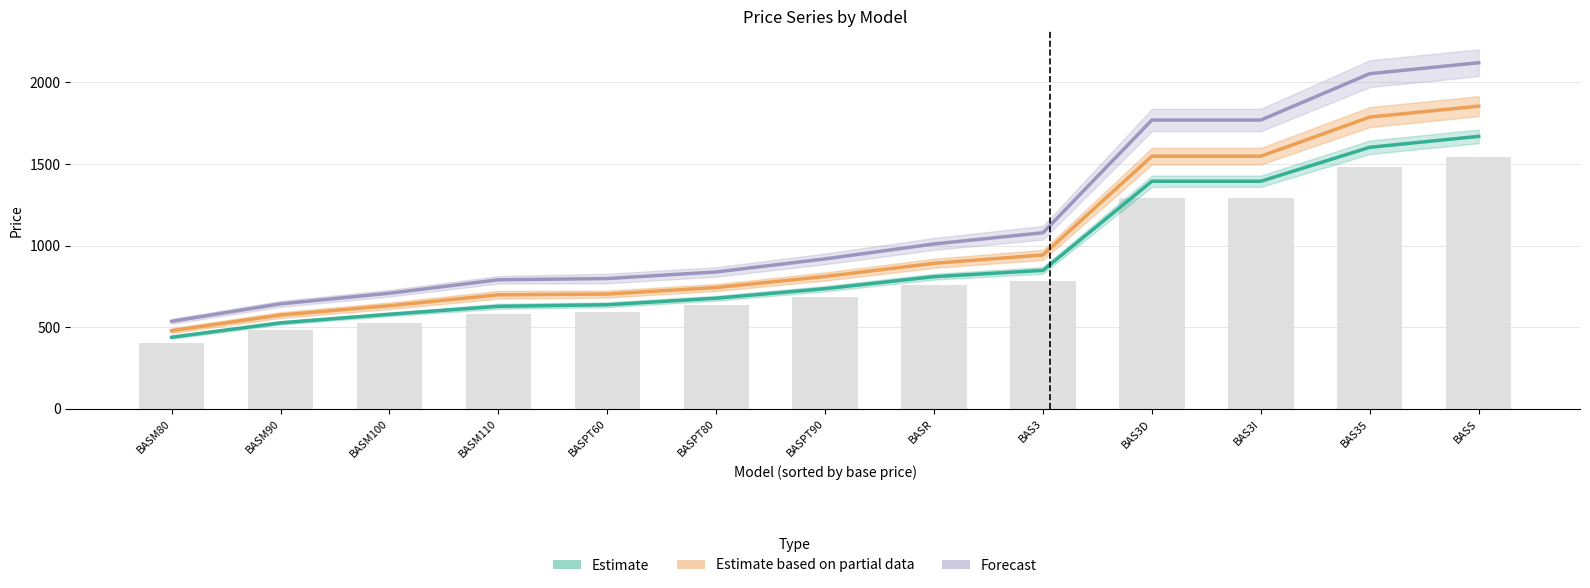

Reading left to right, what are all the values shown in this chart?

Estimate: 439.0	527.0	579.5	628.5	638.0	678.0	736.5	810.0	848.5	1394.5	1394.5	1602.5	1669.5
Estimate based on partial data: 479.0	575.0	632.0	699.0	703.5	743.5	811.0	892.0	943.0	1548.0	1548.0	1787.5	1854.5
Forecast: 536.5	643.5	708.5	791.0	798.5	839.0	919.0	1010.5	1079.0	1769.5	1769.5	2053.5	2120.5